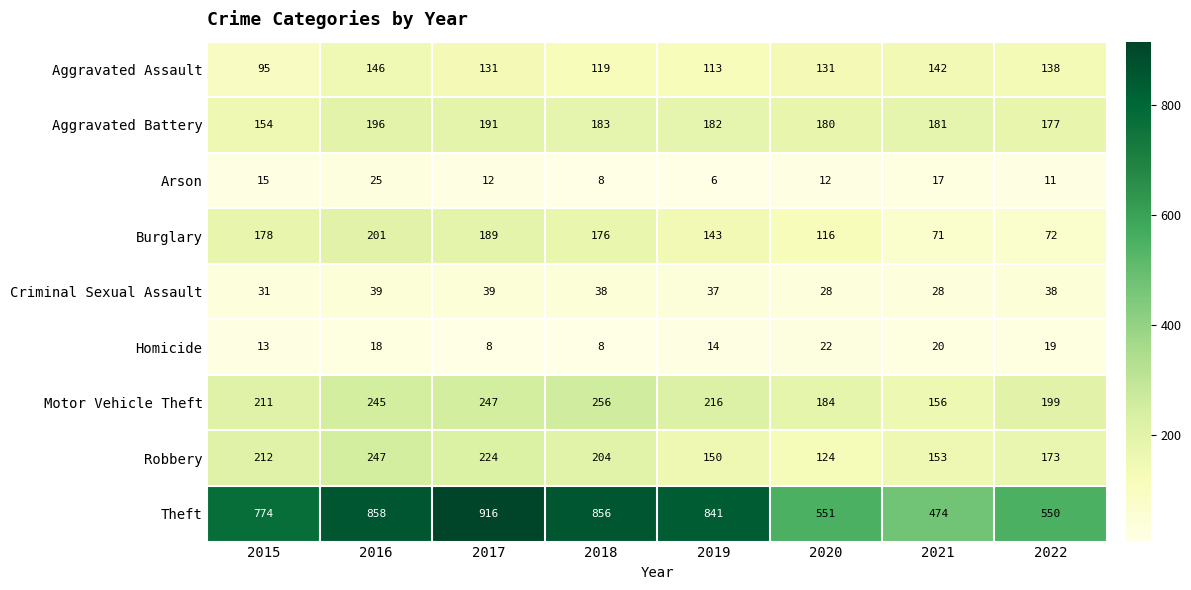

What is the highest value of the Arson series?

25